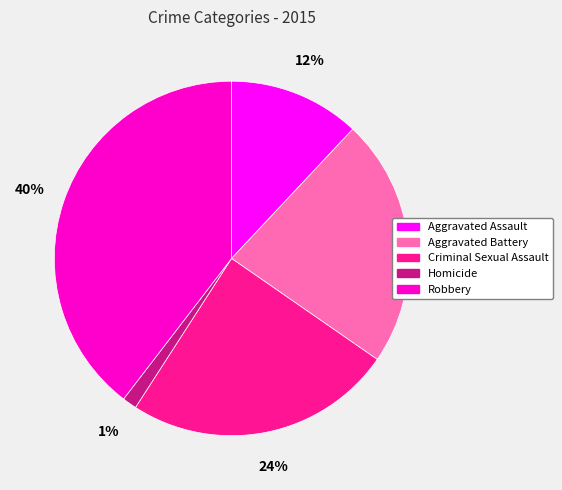

Is the sum of Homicide and Criminal Sexual Assault greater than half?

No